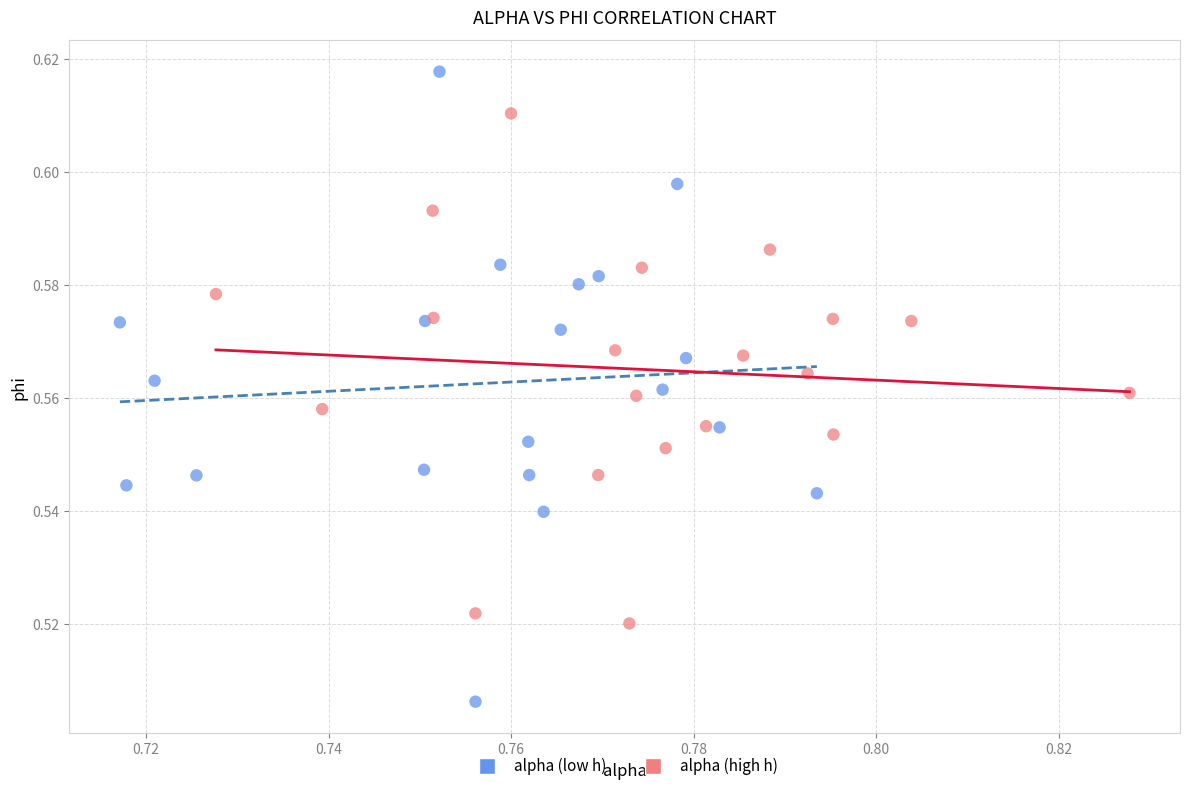

Which series reaches the maximum Y coordinate?

alpha (low h)